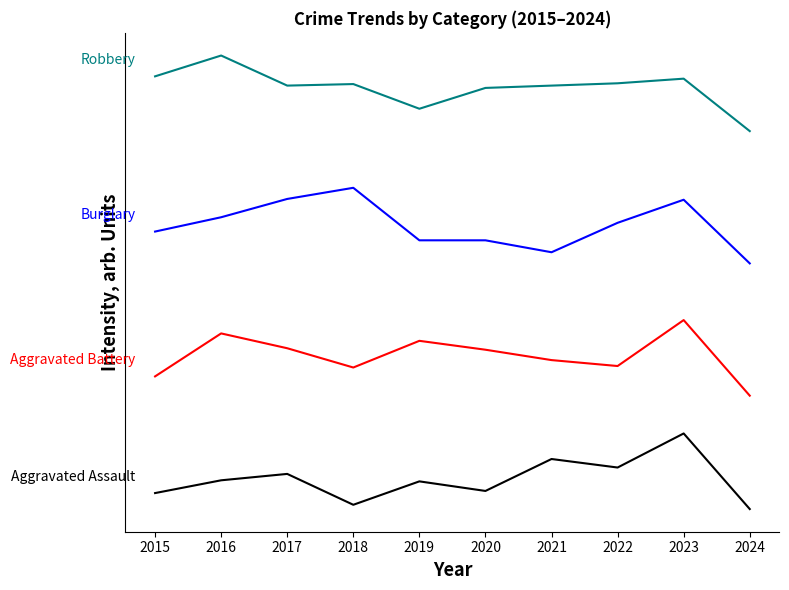

Is this an area chart (filled region under the line)?

No